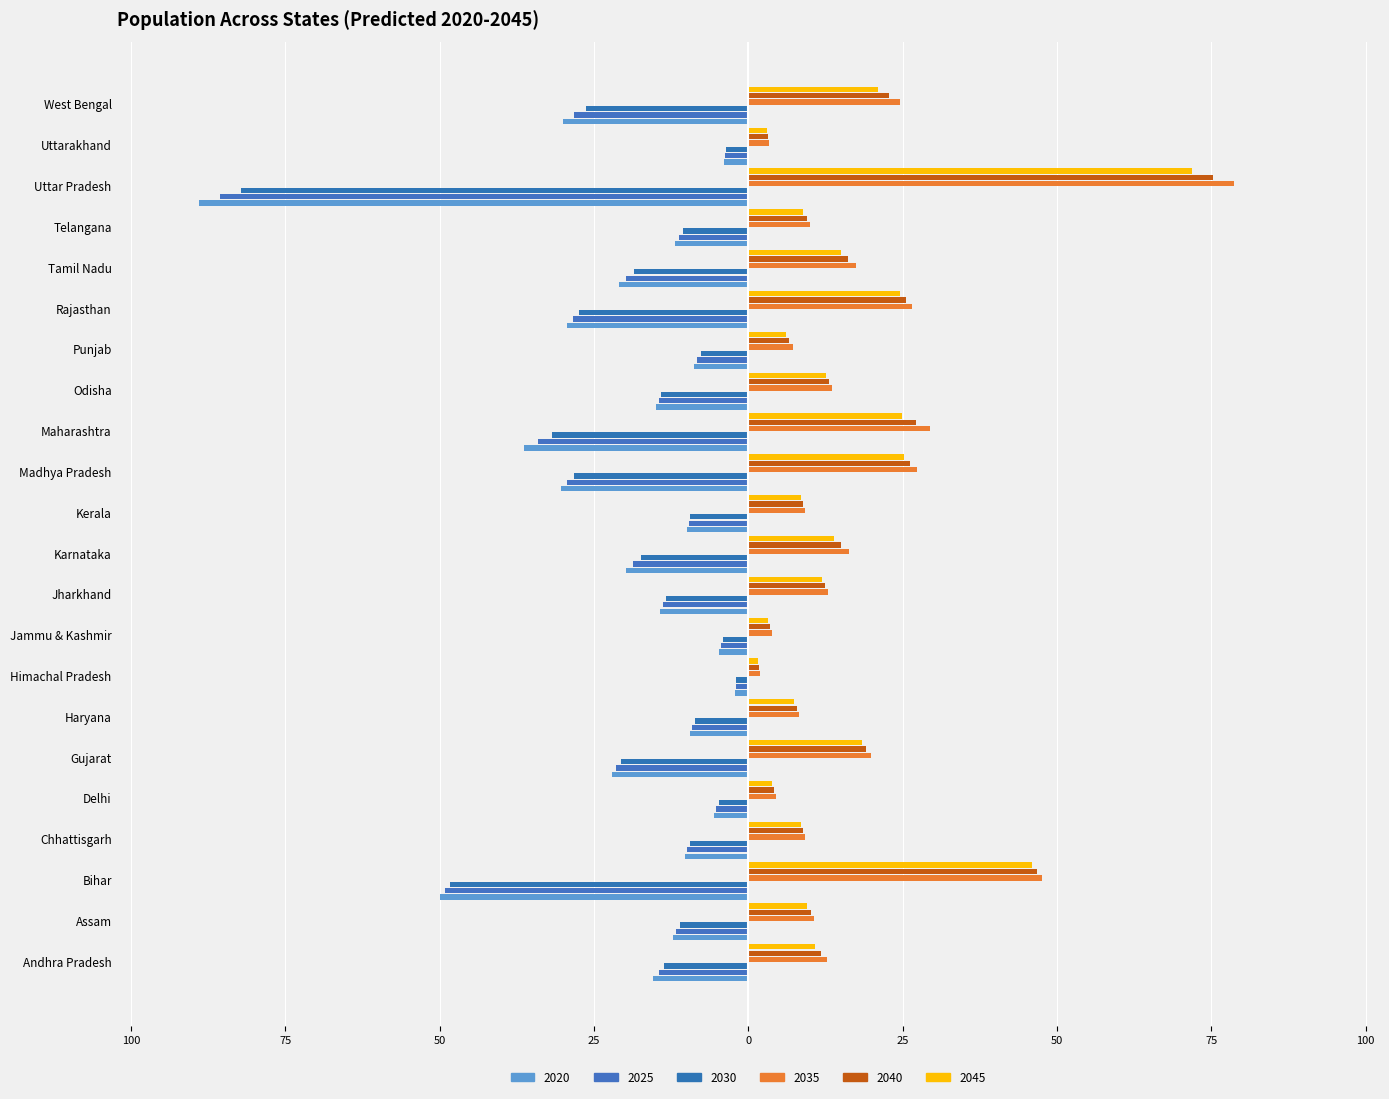

Reading left to right, list all the values displayed in this chart.

2020: -15.4	-12.2	-49.9	-10.2	-5.5	-22.2	-9.5	-2.2	-4.8	-14.3	-19.8	-10.0	-30.4	-36.3	-15.0	-8.8	-29.4	-21.0	-11.8	-89.0	-4.0	-30.0
2025: -14.5	-11.7	-49.1	-9.9	-5.2	-21.4	-9.1	-2.1	-4.5	-13.8	-18.6	-9.7	-29.3	-34.0	-14.5	-8.3	-28.4	-19.8	-11.2	-85.6	-3.8	-28.2
2030: -13.6	-11.1	-48.3	-9.5	-4.8	-20.6	-8.7	-1.9	-4.1	-13.3	-17.4	-9.4	-28.3	-31.8	-14.1	-7.7	-27.5	-18.6	-10.6	-82.2	-3.6	-26.3
2035: 12.7	10.6	47.5	9.2	4.5	19.9	8.3	1.8	3.8	12.9	16.3	9.1	27.3	29.5	13.6	7.2	26.5	17.4	10.1	78.7	3.4	24.5
2040: 11.8	10.1	46.7	8.8	4.1	19.1	7.9	1.7	3.5	12.4	15.1	8.8	26.2	27.2	13.1	6.6	25.5	16.2	9.5	75.3	3.2	22.7
2045: 10.8	9.6	45.9	8.5	3.8	18.3	7.5	1.6	3.2	11.9	13.9	8.6	25.2	24.9	12.6	6.1	24.5	14.9	8.9	71.9	3.0	20.9